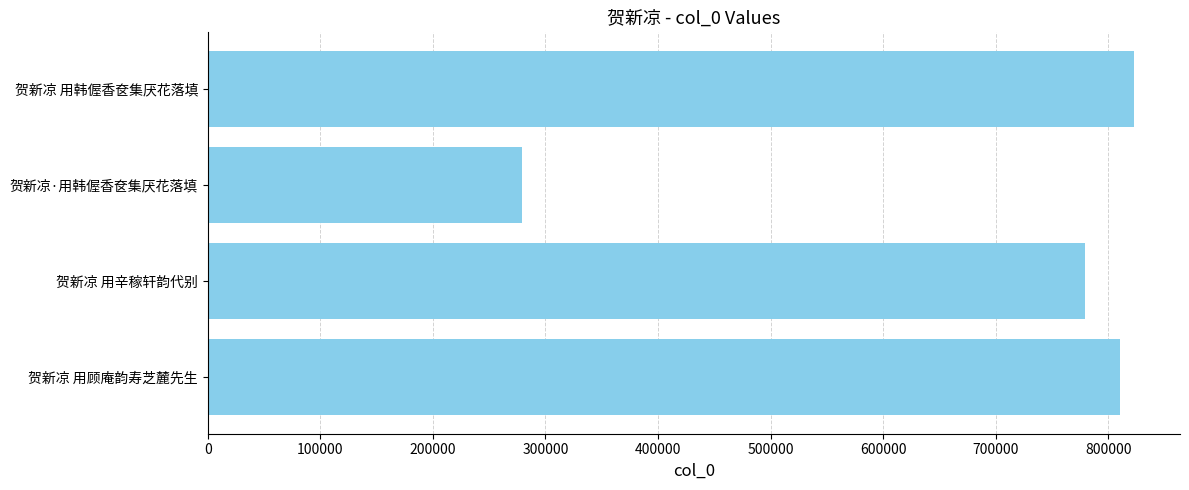

The value at 贺新凉 用顾庵韵寿芝麓先生 is 1139356. True or false?

False